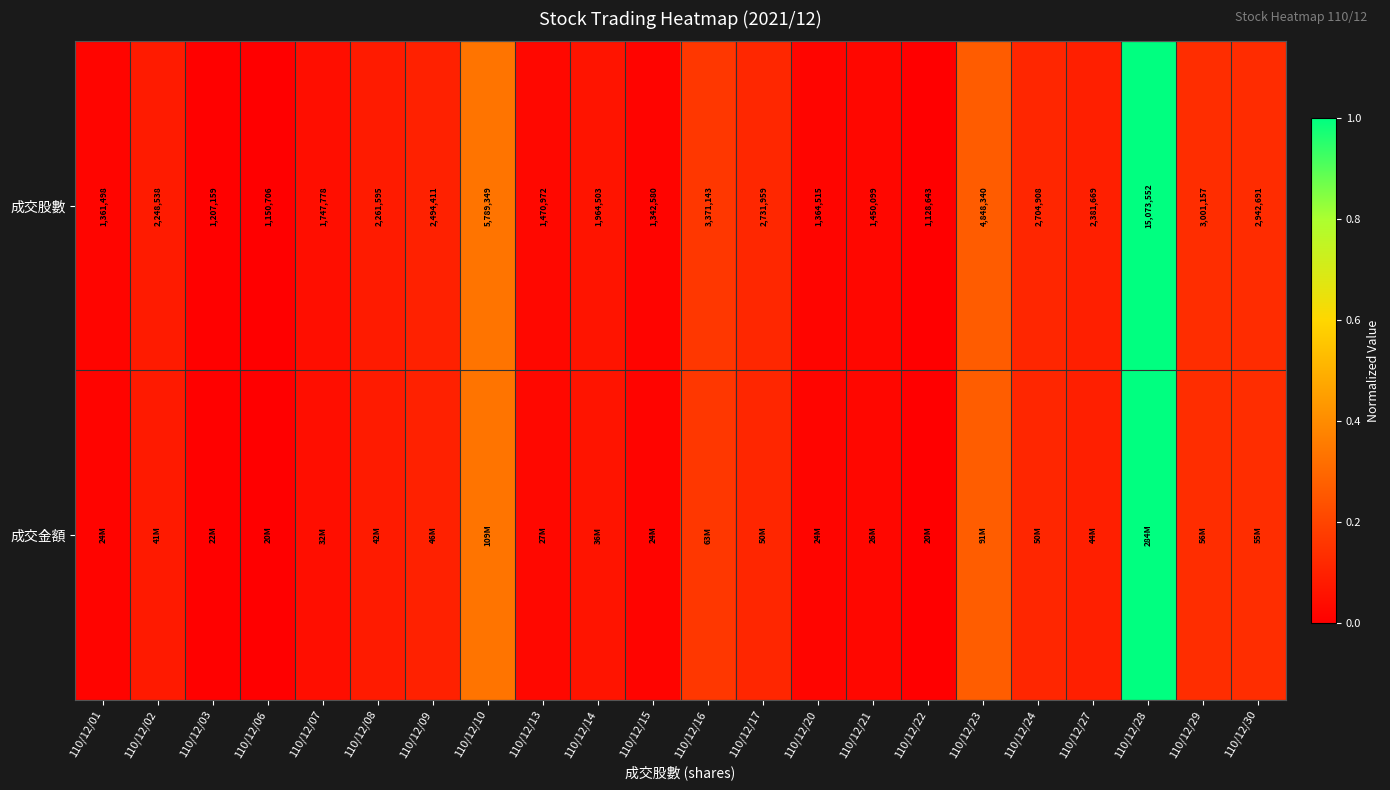

Which category has the highest value in the 成交股數 series?

110/12/28